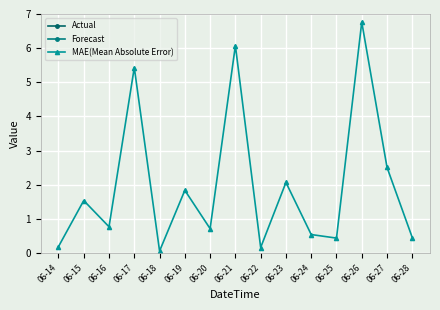

What is the lowest value of the Actual series?

25.1